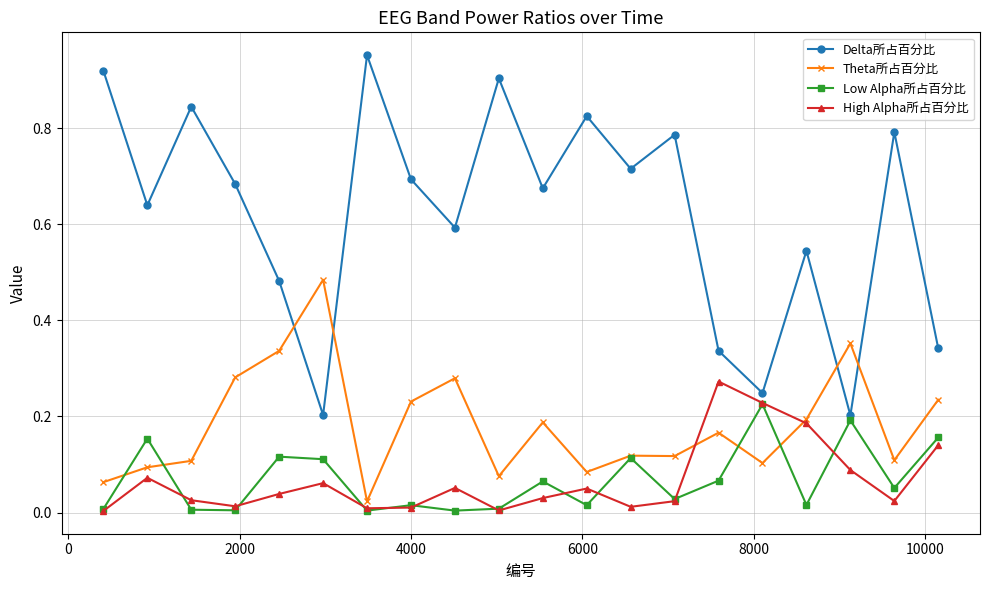

Which series has the largest range (max minus min)?

Delta所占百分比